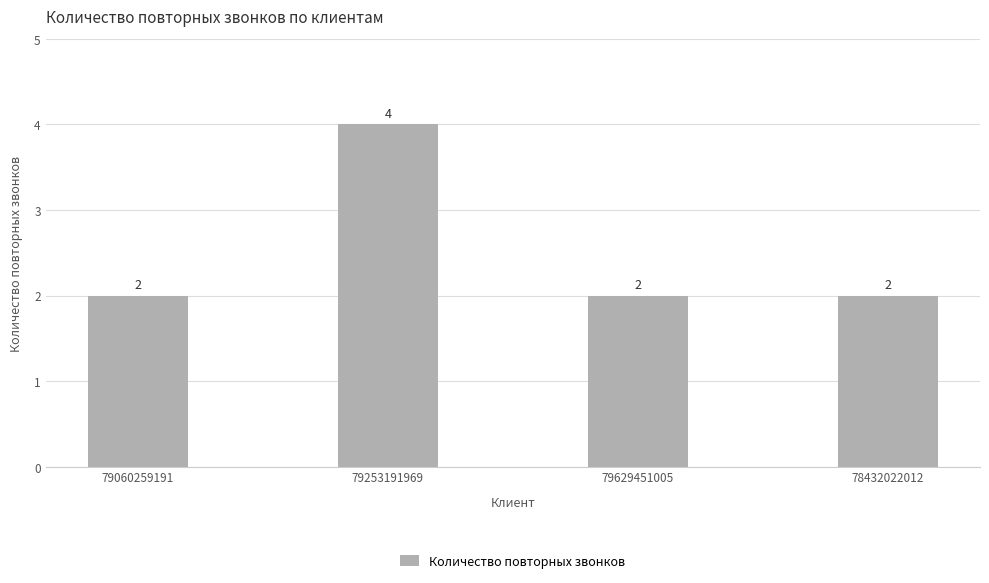

What is the sum of all values?

10